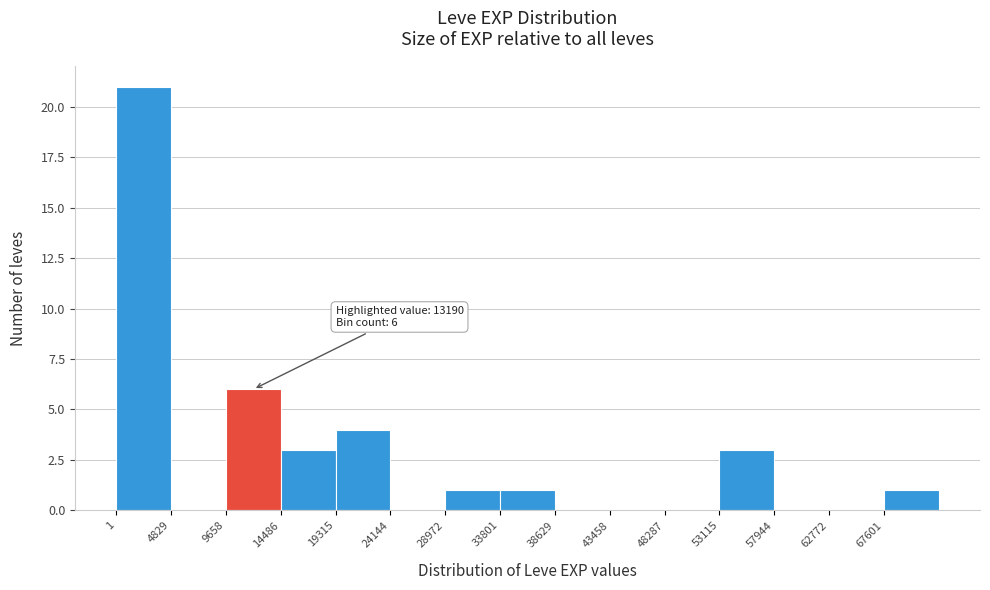

Over which range of the x-axis is the bar tallest?

0 to 5000